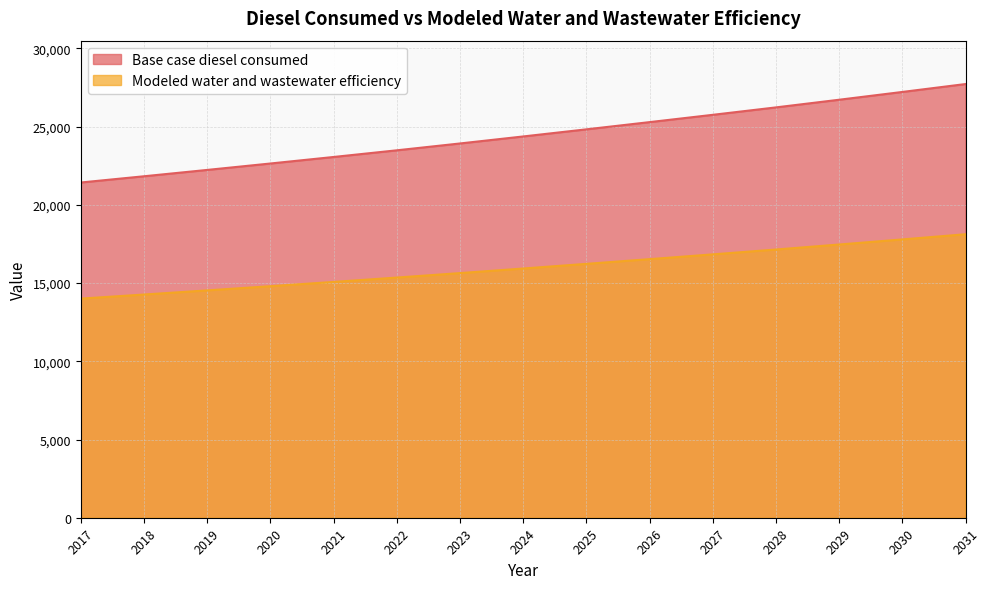

What is the difference between the Modeled water and wastewater efficiency values at 2027 and 2026?

305.1